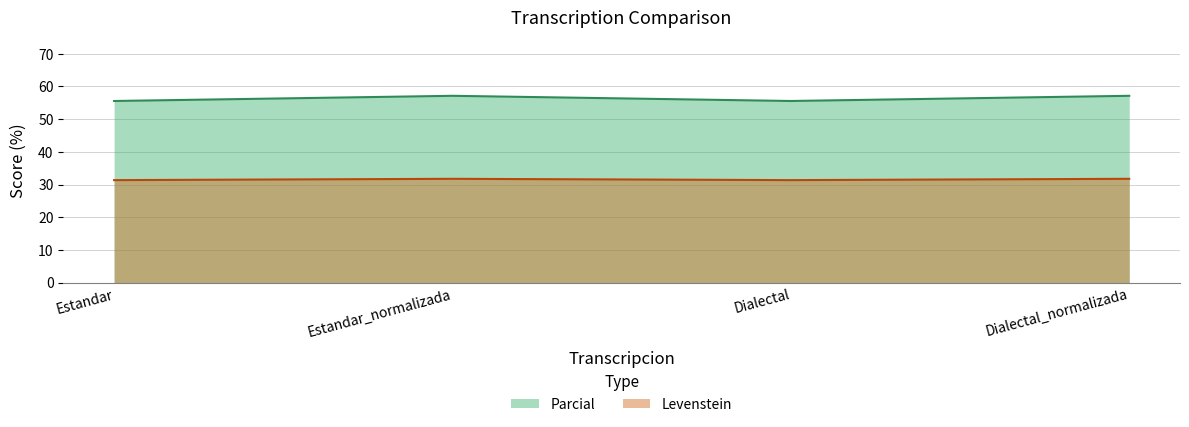

What position from the right is Dialectal?

2